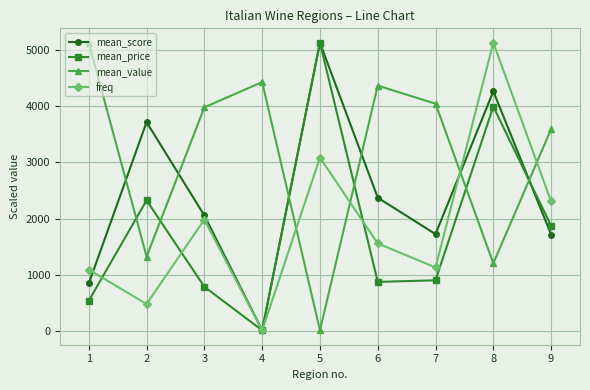

Read the freq value at 7.

1131.0